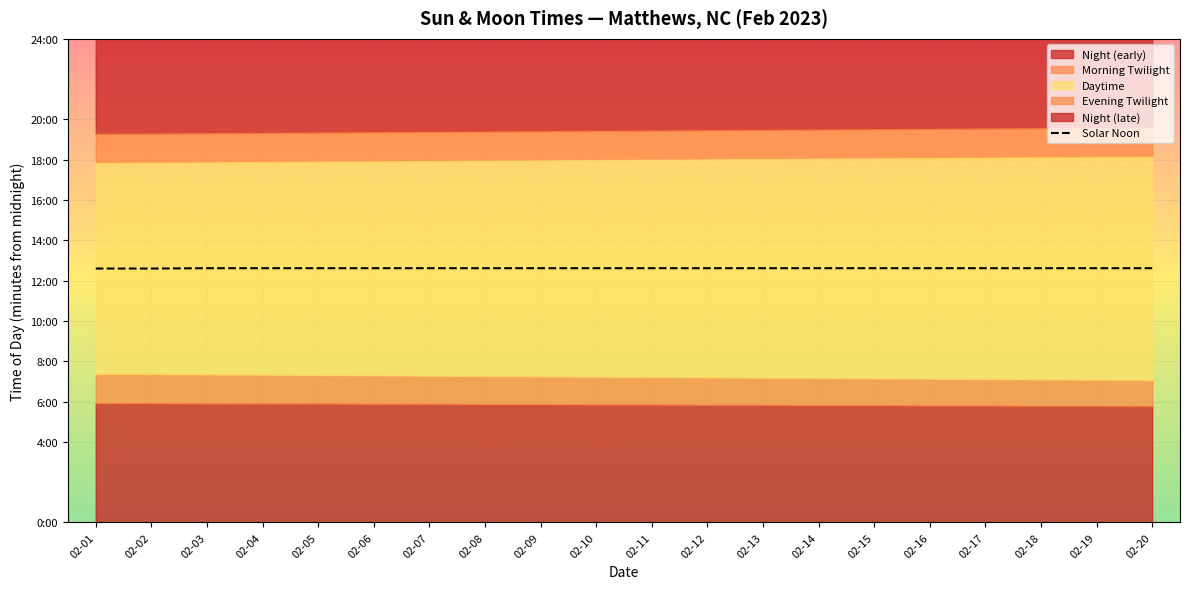

Read the value at 02-16.

757